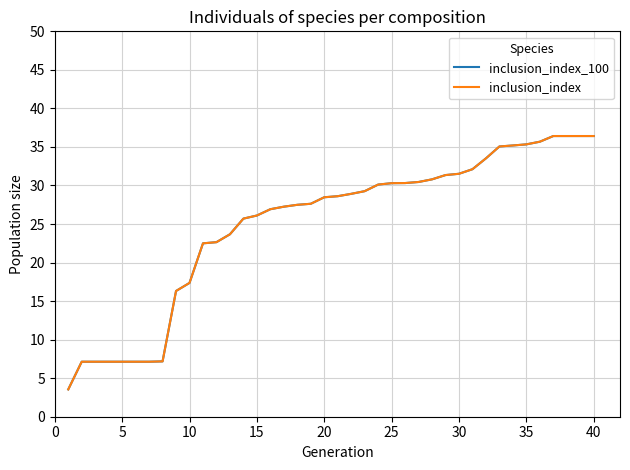

Which series has the largest range (max minus min)?

inclusion_index